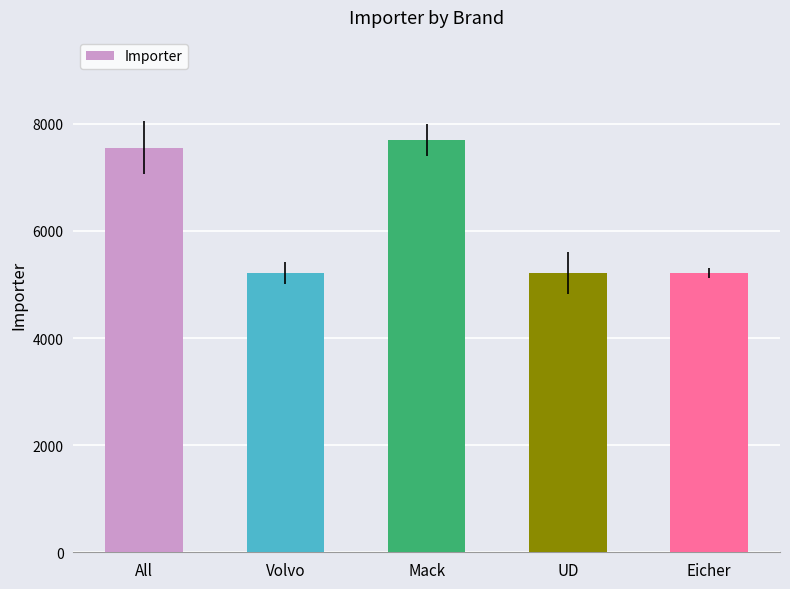

Is it true that the value at Volvo is 5213?

True